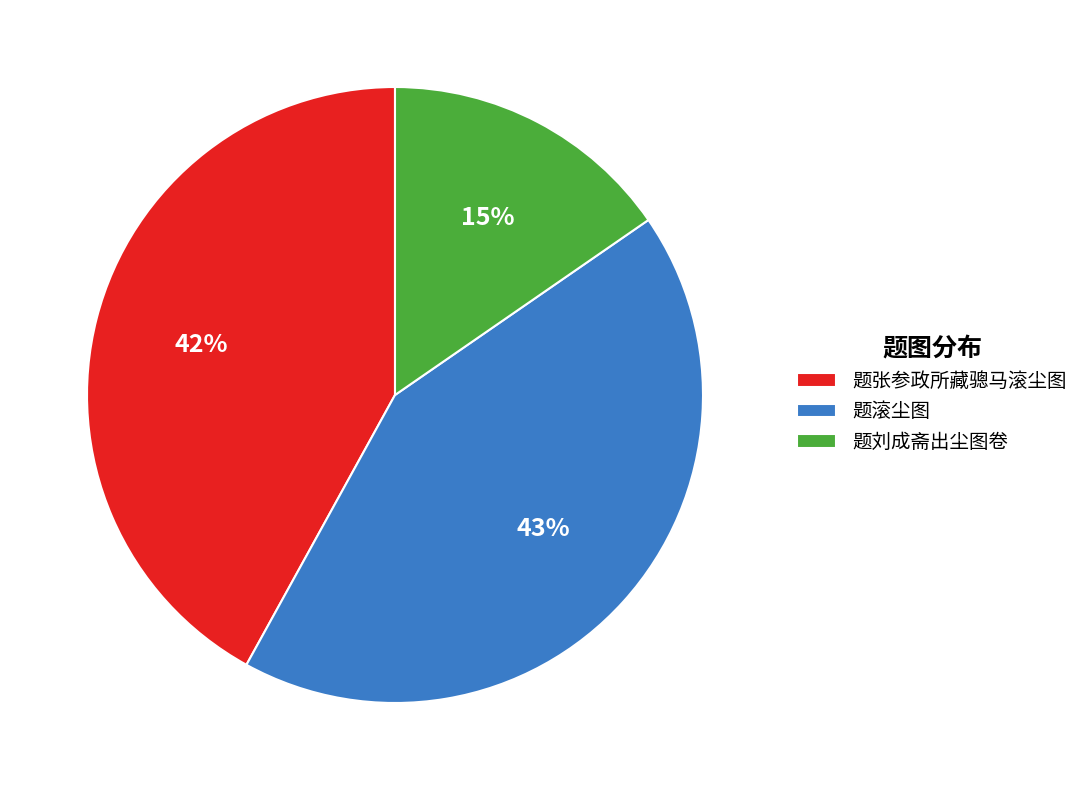

Do 题刘成斋出尘图卷 and 题张参政所藏骢马滚尘图 together represent more than half of the pie?

Yes